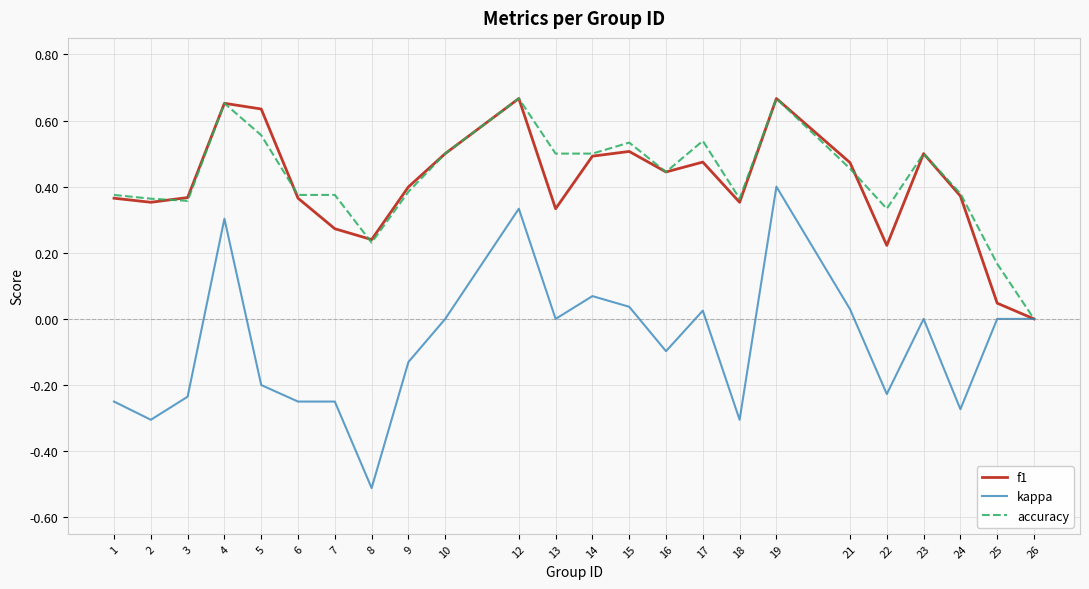

Is the value of accuracy at 17 greater than the value of f1 at 9?

Yes